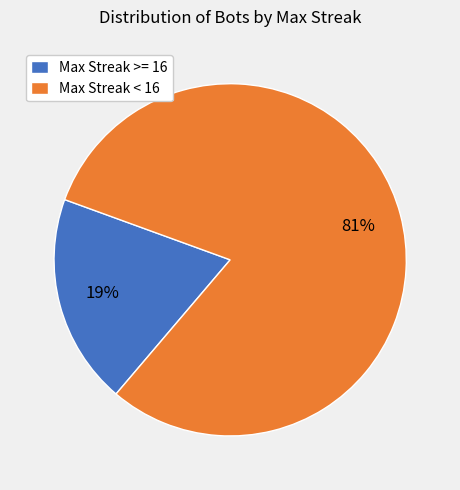

Between Max Streak < 16 and Max Streak >= 16, which is larger?

Max Streak < 16